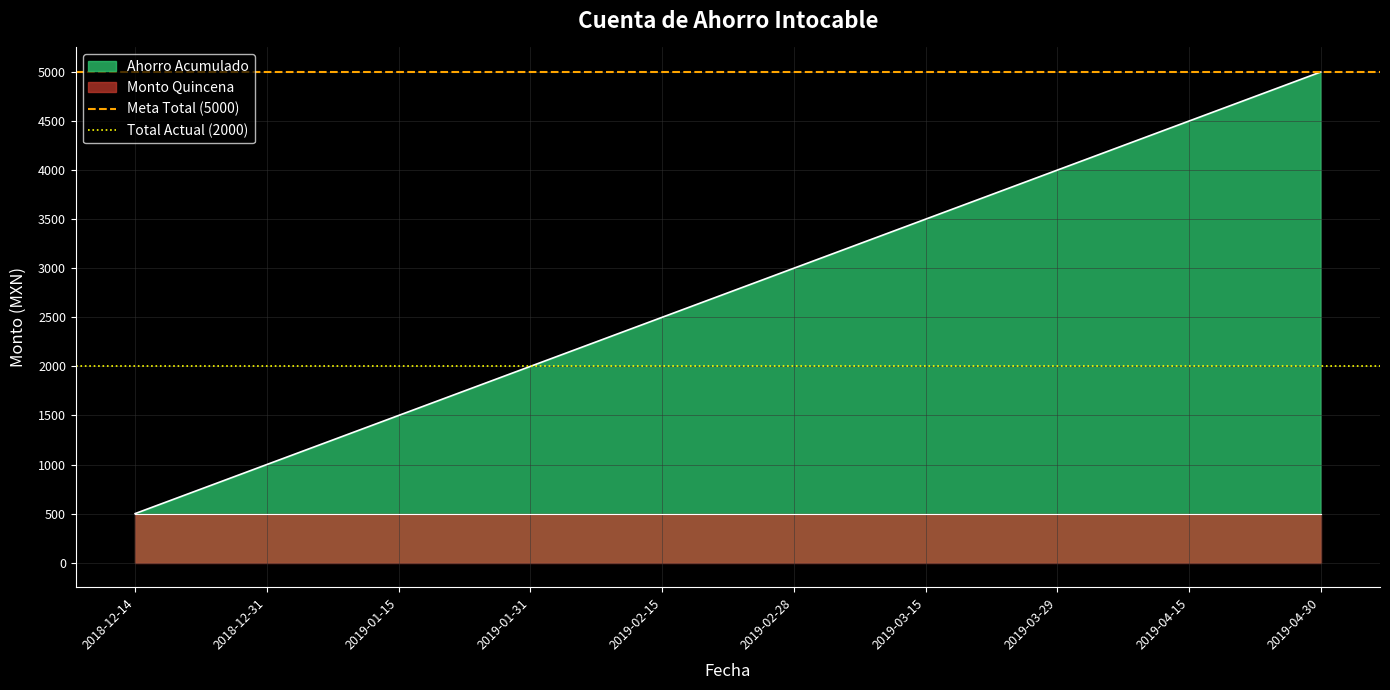

What is the sum of the Meta Total (5000) values at 2018-12-14 and 2018-12-31?

10000